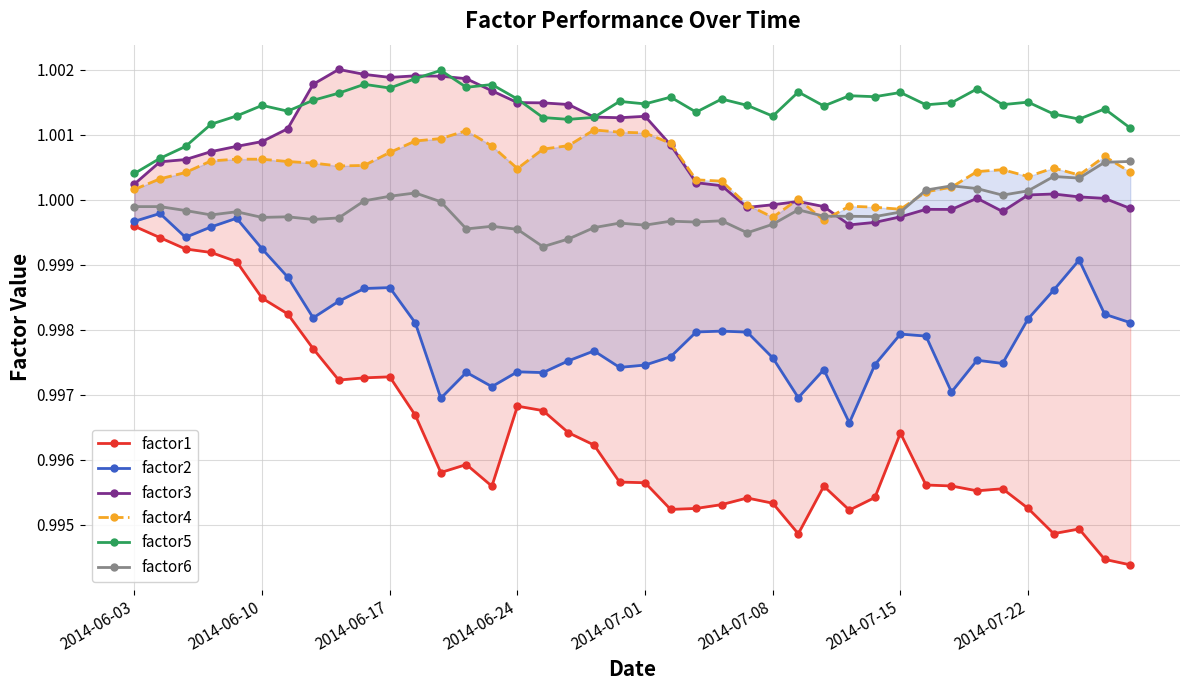

Reading right to left, what are all the values shown in this chart?

factor1: 1.0	1.0	1.0	1.0	1.0	1.0	1.0	1.0	1.0	1.0	1.0	1.0	1.0	1.0	1.0	1.0	1.0	1.0	1.0	1.0	1.0	1.0	1.0	1.0	1.0	1.0	1.0	1.0	1.0	1.0	1.0	1.0	1.0	1.0	1.0	1.0	1.0	1.0	1.0	1.0
factor2: 1.0	1.0	1.0	1.0	1.0	1.0	1.0	1.0	1.0	1.0	1.0	1.0	1.0	1.0	1.0	1.0	1.0	1.0	1.0	1.0	1.0	1.0	1.0	1.0	1.0	1.0	1.0	1.0	1.0	1.0	1.0	1.0	1.0	1.0	1.0	1.0	1.0	1.0	1.0	1.0
factor3: 1.0	1.0	1.0	1.0	1.0	1.0	1.0	1.0	1.0	1.0	1.0	1.0	1.0	1.0	1.0	1.0	1.0	1.0	1.0	1.0	1.0	1.0	1.0	1.0	1.0	1.0	1.0	1.0	1.0	1.0	1.0	1.0	1.0	1.0	1.0	1.0	1.0	1.0	1.0	1.0
factor4: 1.0	1.0	1.0	1.0	1.0	1.0	1.0	1.0	1.0	1.0	1.0	1.0	1.0	1.0	1.0	1.0	1.0	1.0	1.0	1.0	1.0	1.0	1.0	1.0	1.0	1.0	1.0	1.0	1.0	1.0	1.0	1.0	1.0	1.0	1.0	1.0	1.0	1.0	1.0	1.0
factor5: 1.0	1.0	1.0	1.0	1.0	1.0	1.0	1.0	1.0	1.0	1.0	1.0	1.0	1.0	1.0	1.0	1.0	1.0	1.0	1.0	1.0	1.0	1.0	1.0	1.0	1.0	1.0	1.0	1.0	1.0	1.0	1.0	1.0	1.0	1.0	1.0	1.0	1.0	1.0	1.0
factor6: 1.0	1.0	1.0	1.0	1.0	1.0	1.0	1.0	1.0	1.0	1.0	1.0	1.0	1.0	1.0	1.0	1.0	1.0	1.0	1.0	1.0	1.0	1.0	1.0	1.0	1.0	1.0	1.0	1.0	1.0	1.0	1.0	1.0	1.0	1.0	1.0	1.0	1.0	1.0	1.0